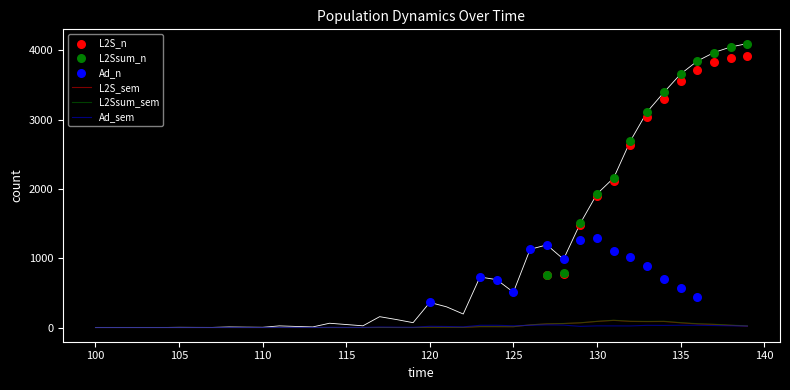

Which series has the largest Y range (max minus min)?

L2S_n